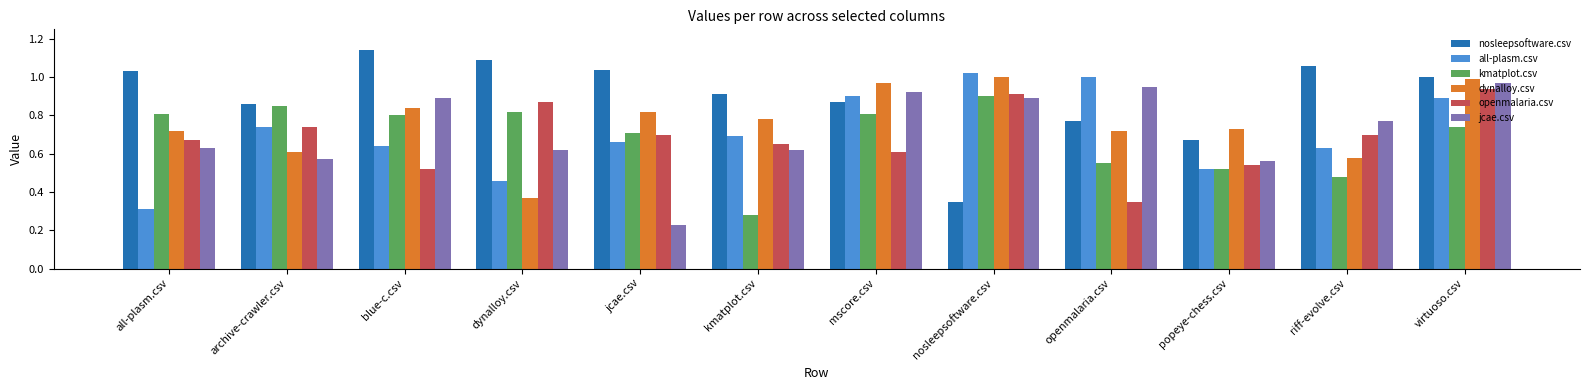

Between jcae.csv and mscore.csv, which series saw the biggest shift?

jcae.csv